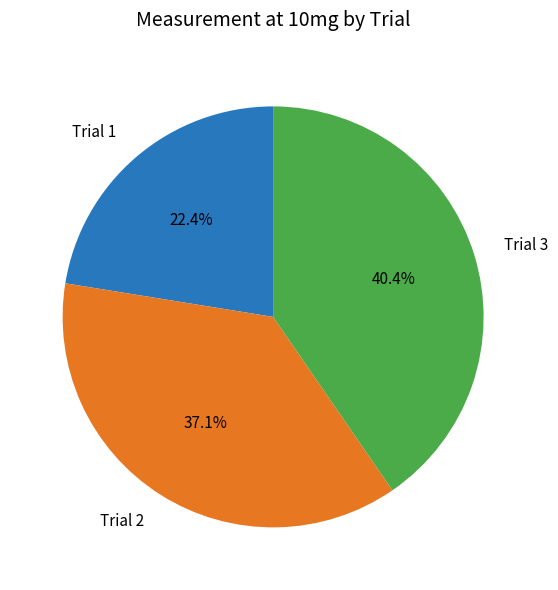

Is it true that Trial 2 is 37% of the pie?

True